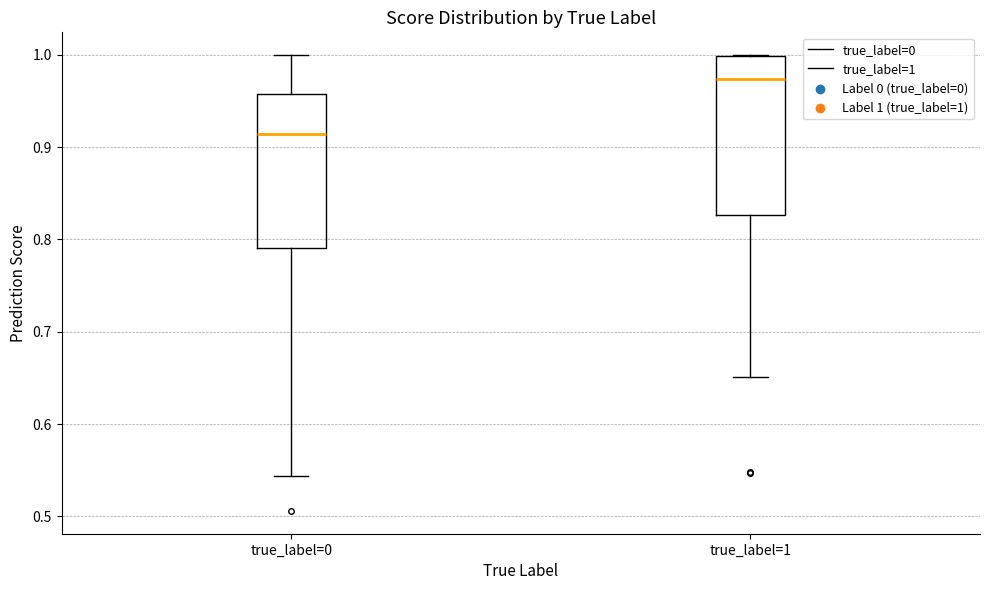

Reading left to right, transcribe this box plot: for each box, give where its median line is, the range the box spans, and where its two whiskers end, as read against the y-axis. The values are not printed on the chart, so give them approximately, as read against the axis.

true_label=0: median 0.91, box 0.79 to 0.96, whiskers 0.54 to 1.00
true_label=1: median 0.97, box 0.83 to 1.00, whiskers 0.65 to 1.00